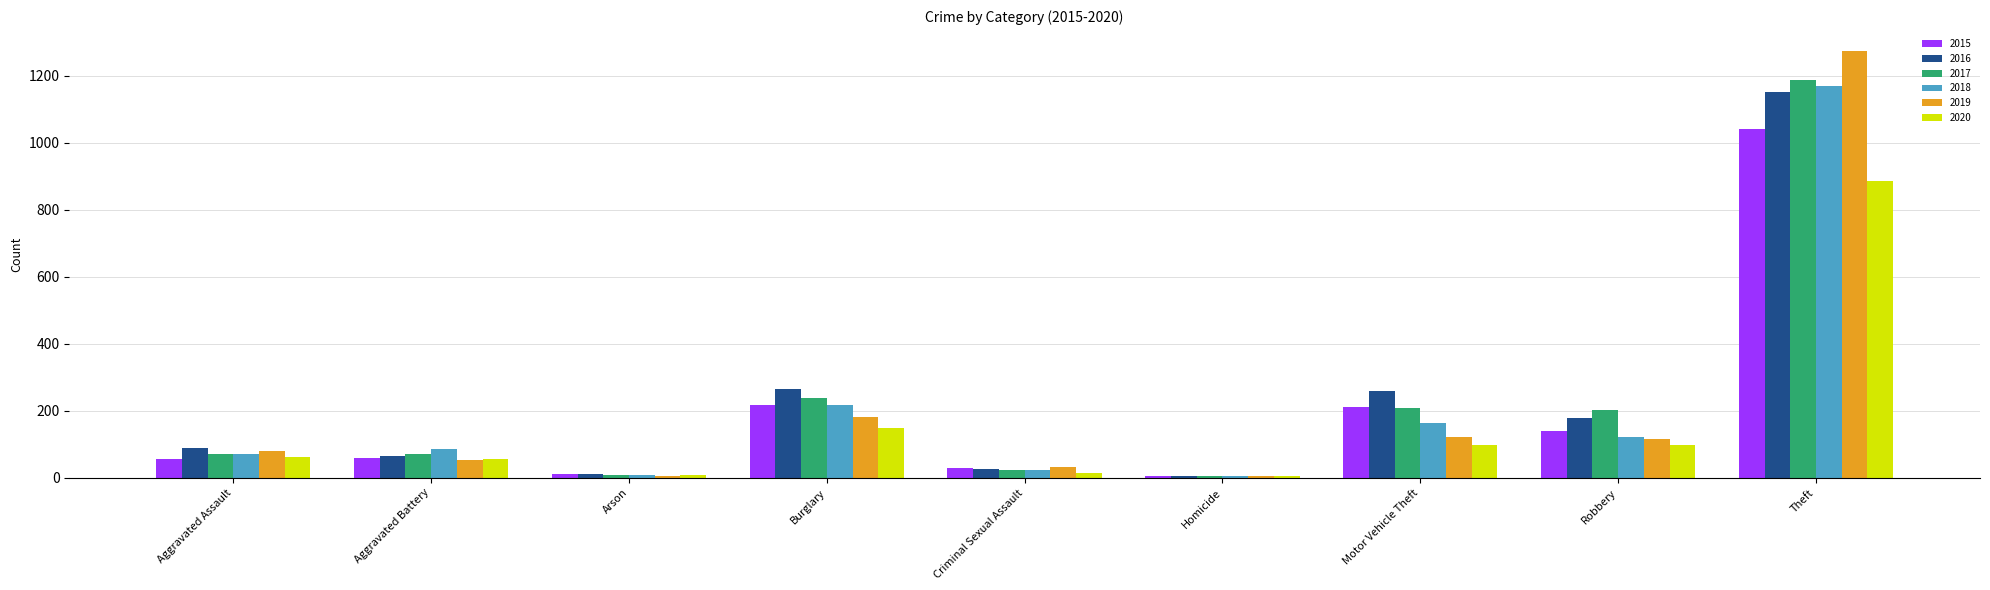

What is the sum of all 2016 values?

2049